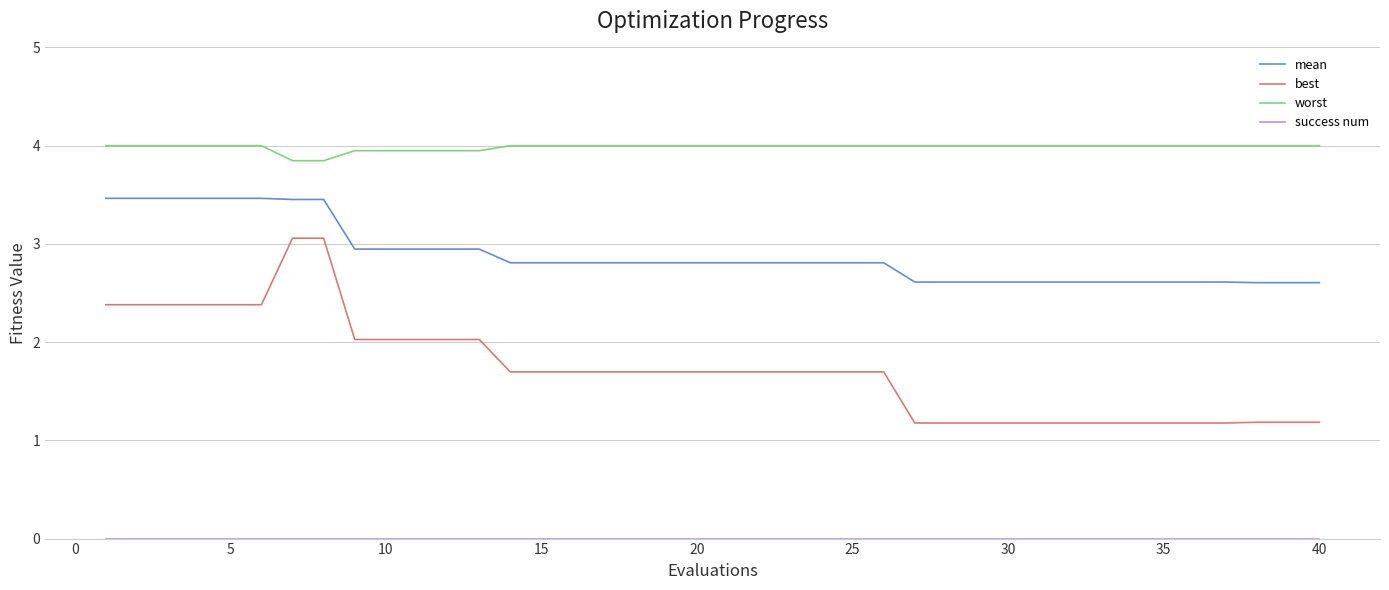

Which series has the largest total across all categories?

worst